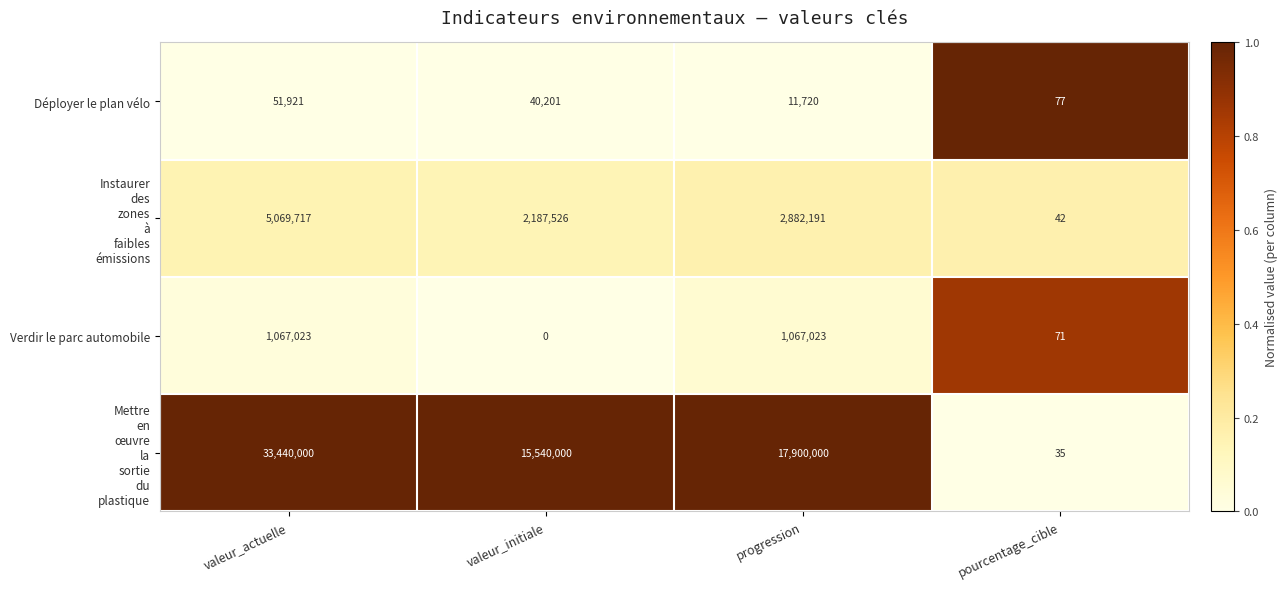

At which label is Déployer le plan vélo closest to 25999?

valeur_initiale